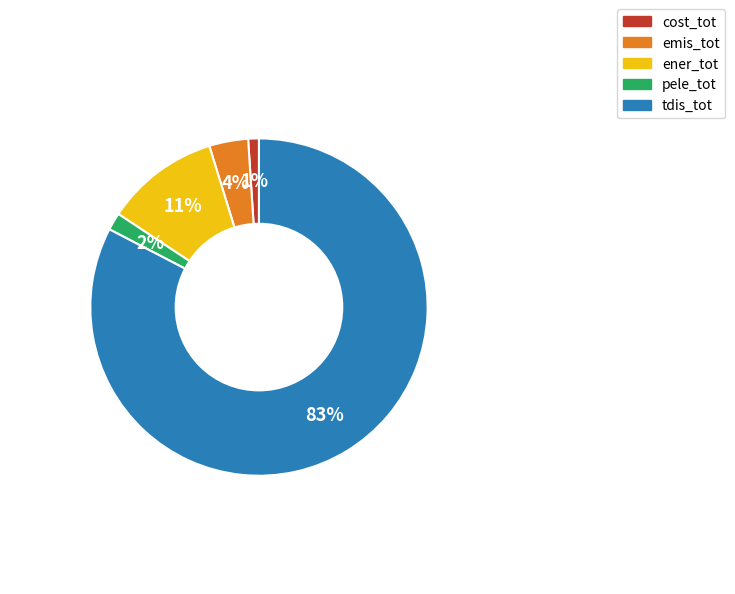

To the nearest percent, what is the average slice percentage?

20%